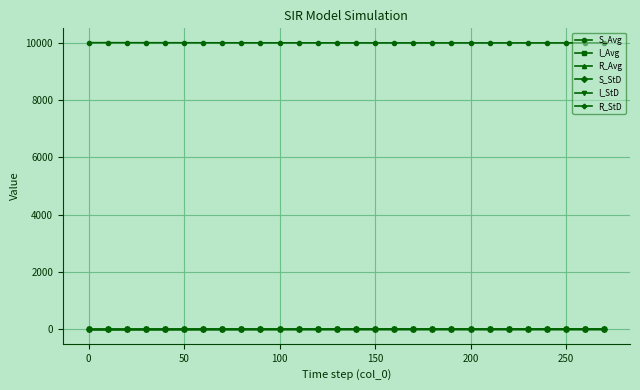

True or false: S_Avg and I_StD cross at least once.

False